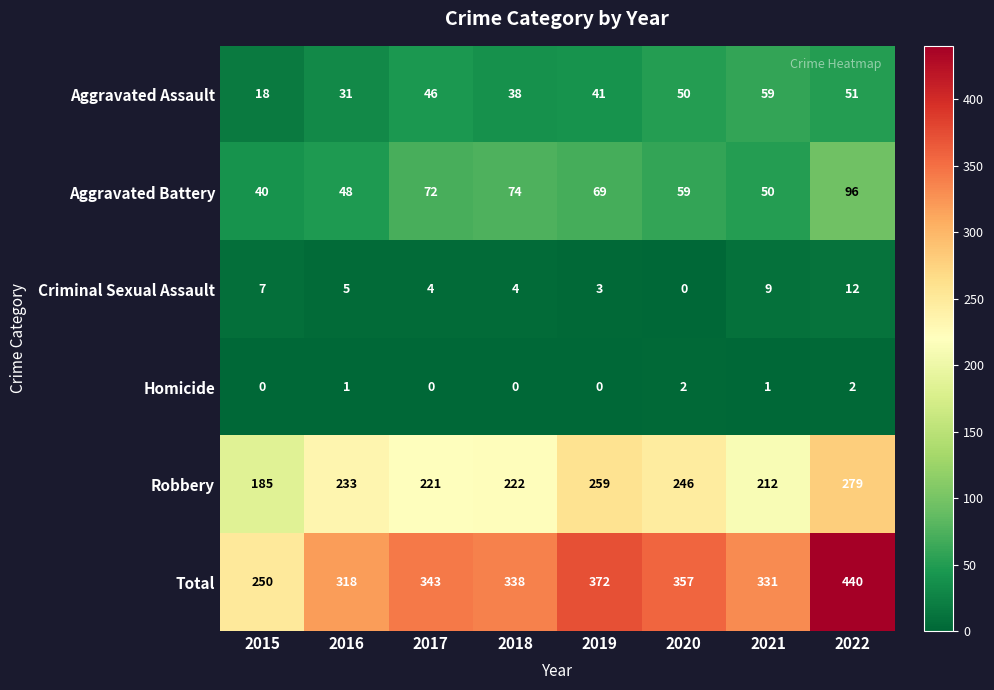

Which series has the largest total across all categories?

Total